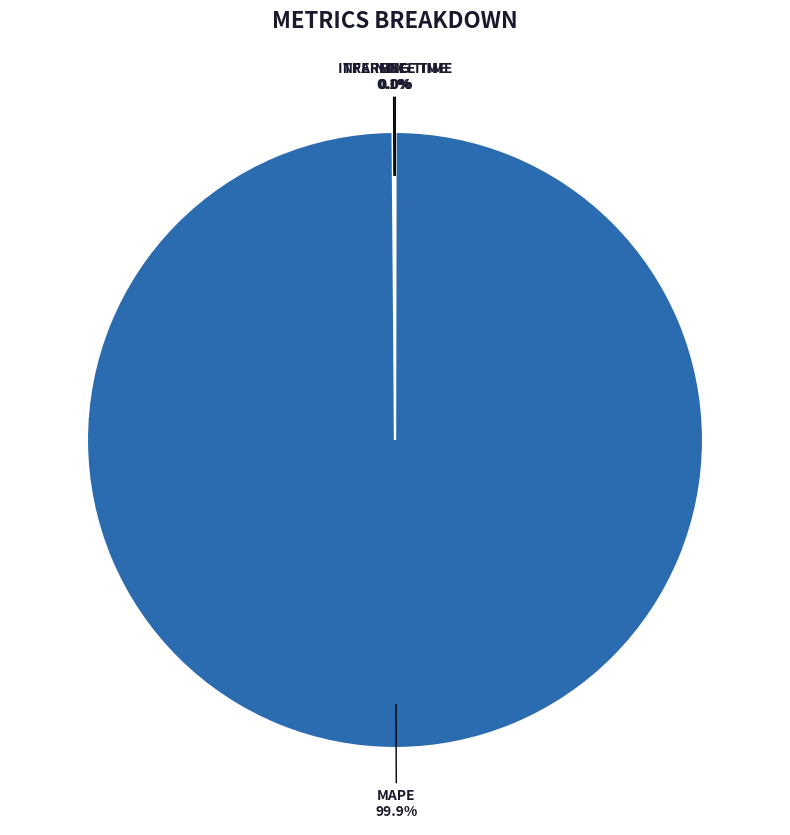

Does any single category account for the majority?

Yes